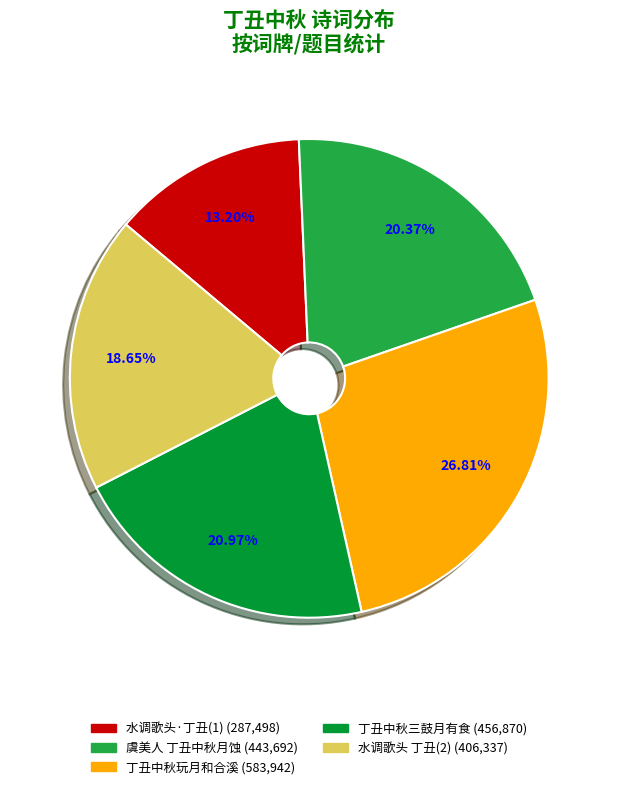

Does any single category account for the majority?

No